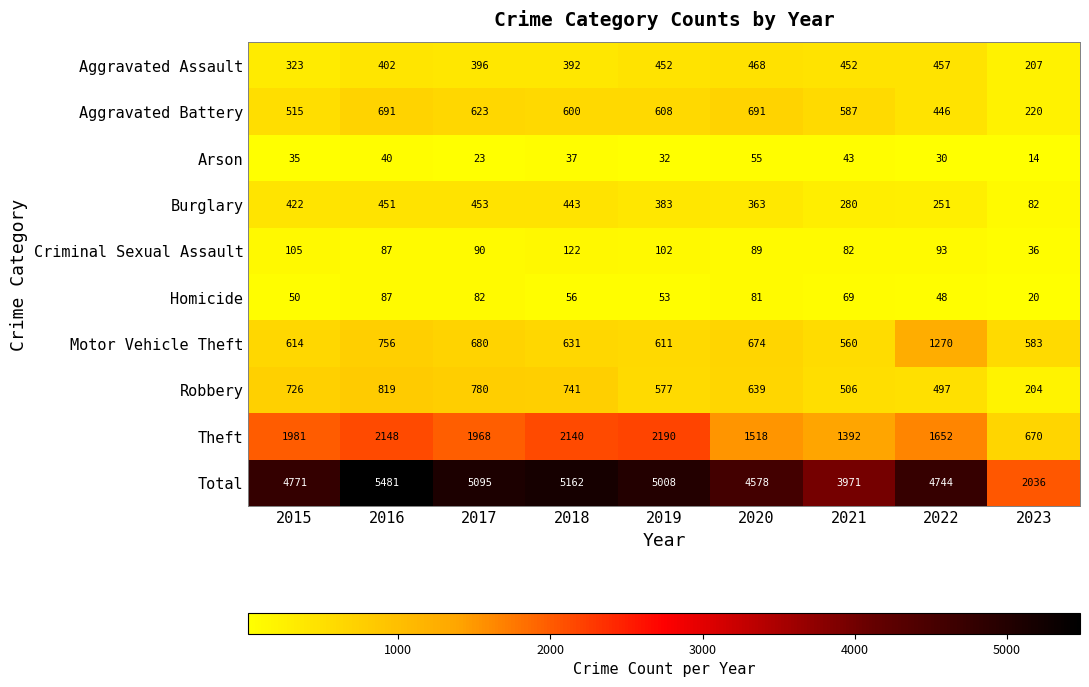

True or false: Criminal Sexual Assault has a value of 82 at 2021.

True